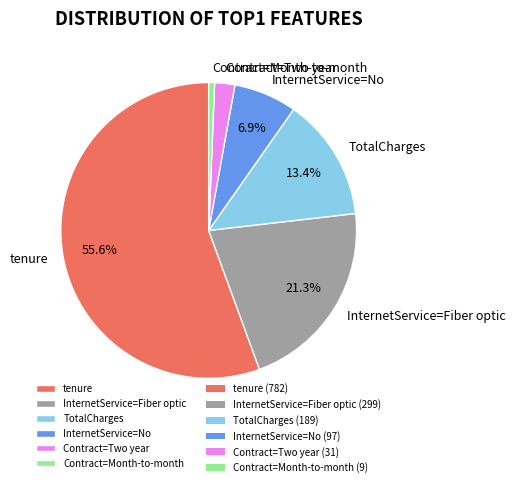

To the nearest percent, what portion does Contract=Two year represent?

2%